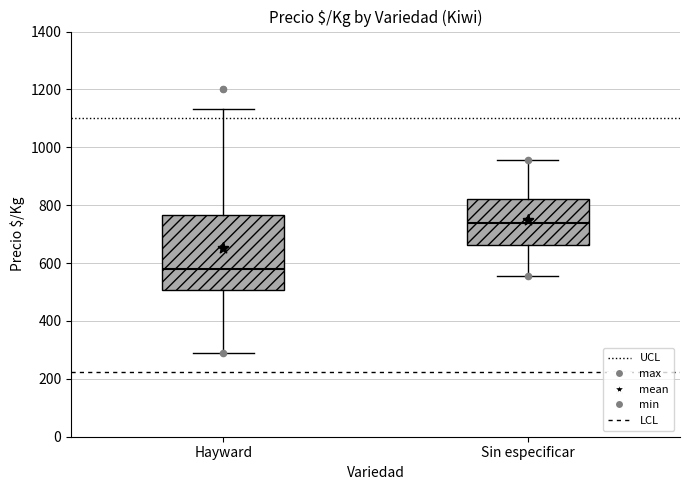

Reading left to right, read every box against the y-axis: the position of its median line, the range the box covers, and the ends of its whiskers. The values are not printed on the chart, so give them approximately, as read against the axis.

Hayward: median 580, box 500 to 760, whiskers 280 to 1140
Sin especificar: median 740, box 660 to 820, whiskers 560 to 960